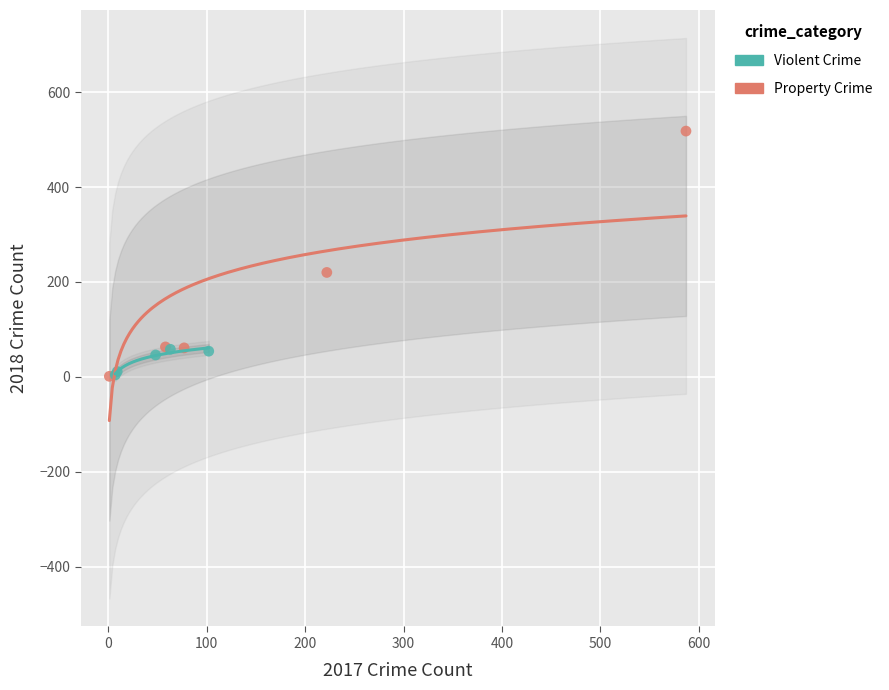

Which series contains the highest Y value?

Property Crime